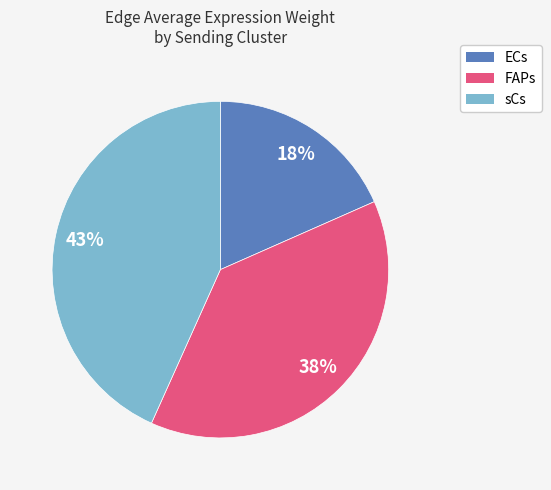

True or false: sCs accounts for 54% of the total.

False